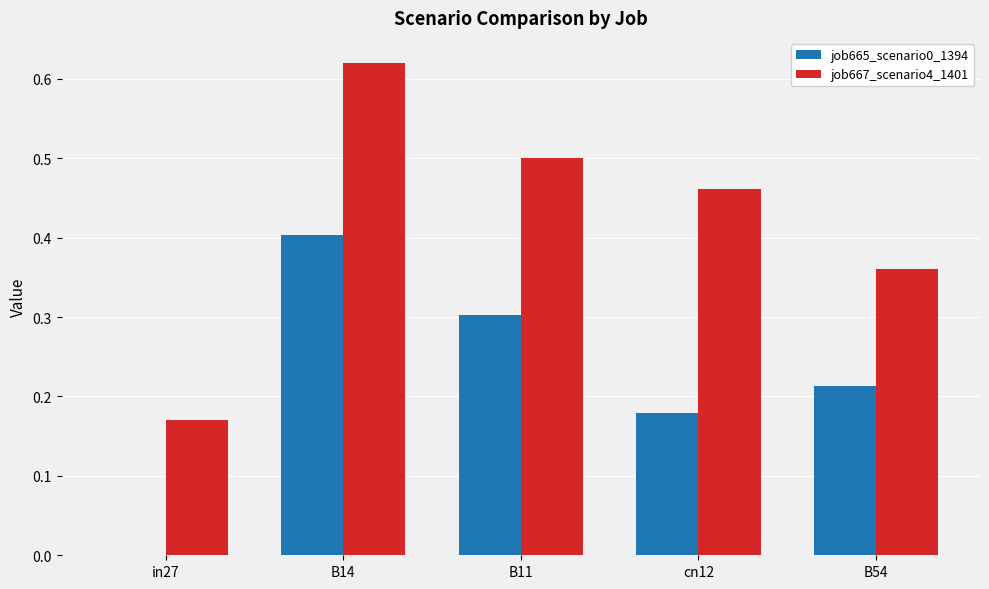

Between B11 and cn12, which series saw the biggest shift?

job665_scenario0_1394